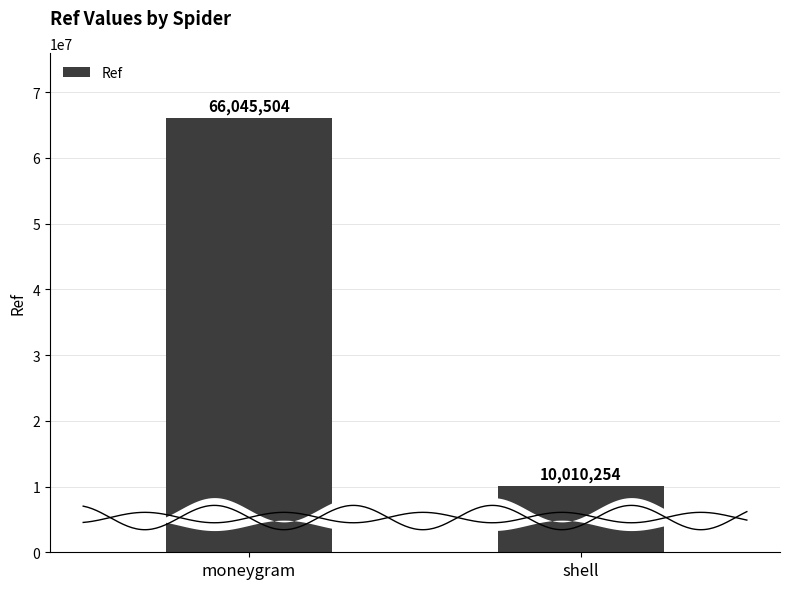

What is the minimum value shown in the chart?

10010254